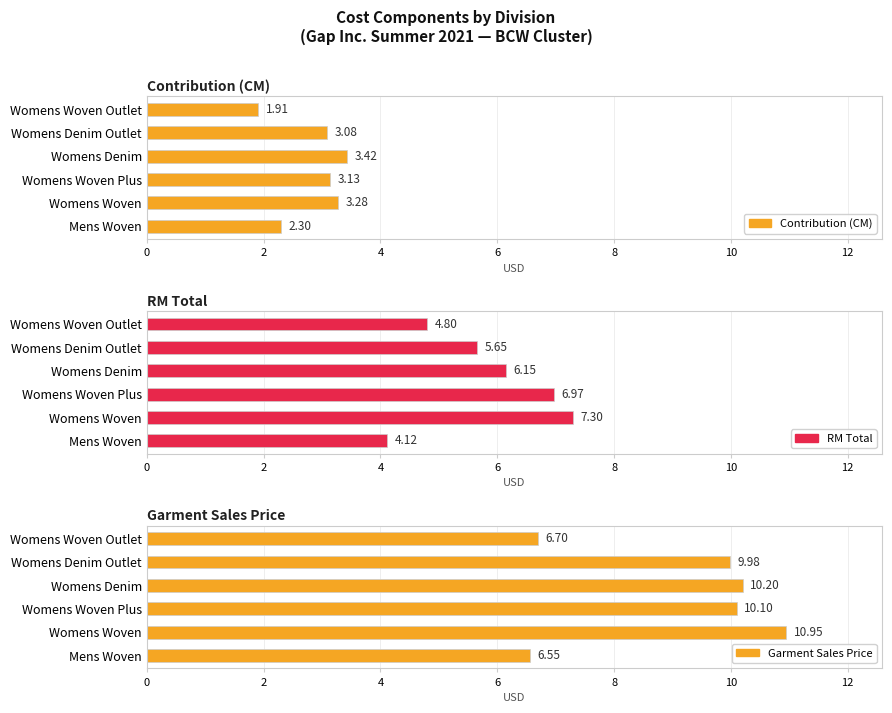

What is the greatest value displayed?

10.9